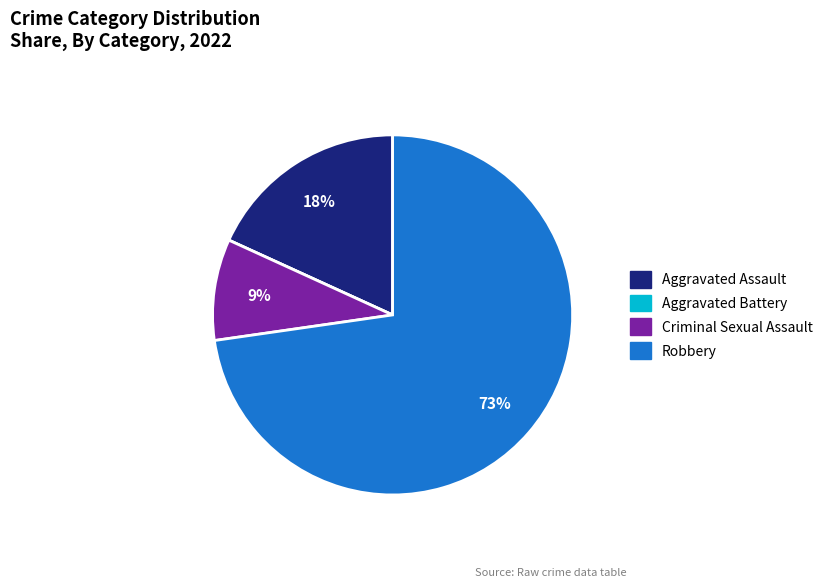

Is Aggravated Assault the majority of the pie?

No